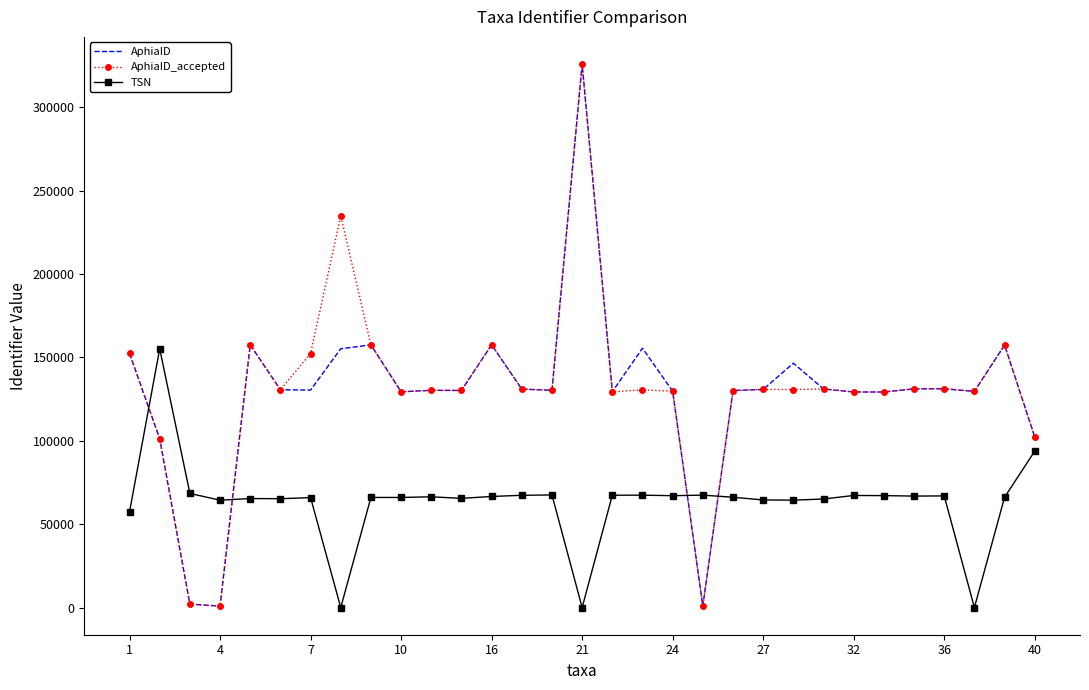

What is the maximum value for AphiaID_accepted?

325890